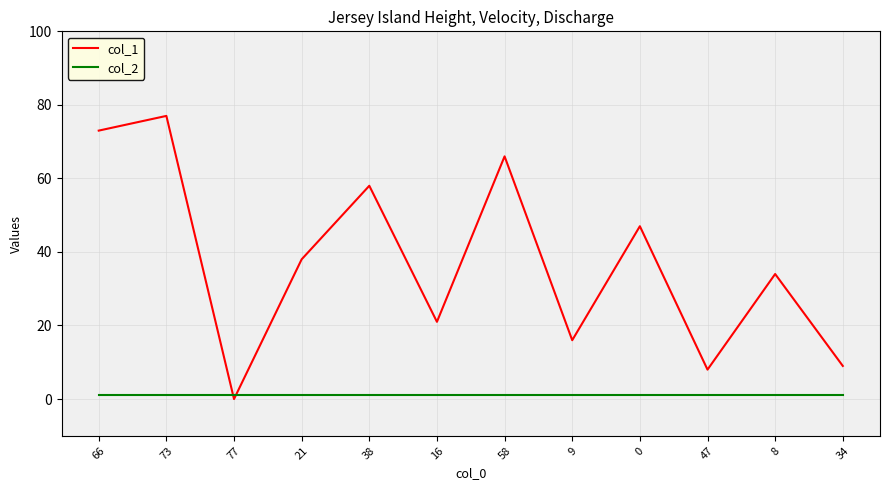

Is the value of col_2 at 58 greater than the value of col_1 at 21?

No